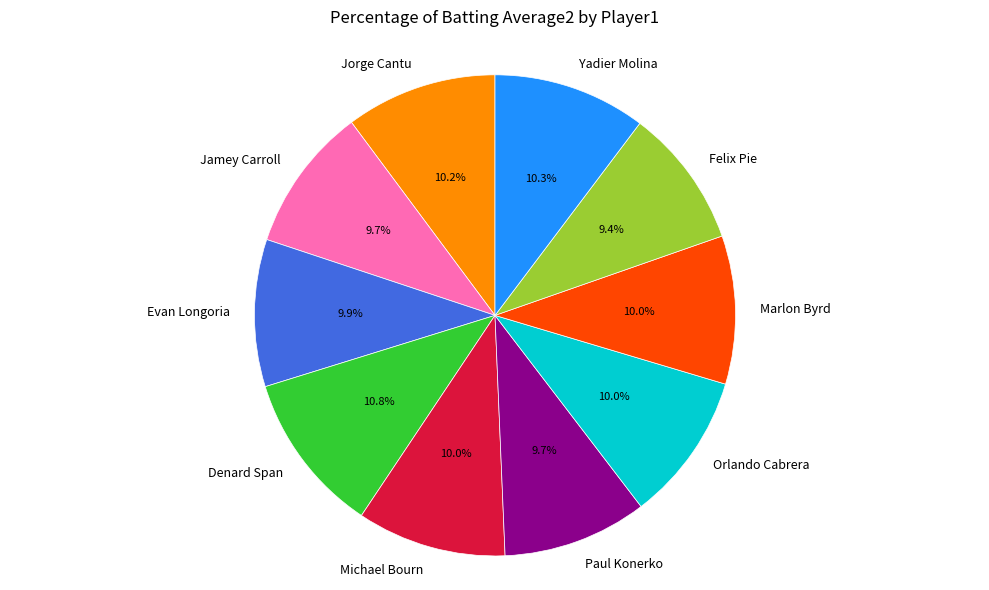

To the nearest percent, what portion does Orlando Cabrera represent?

10%